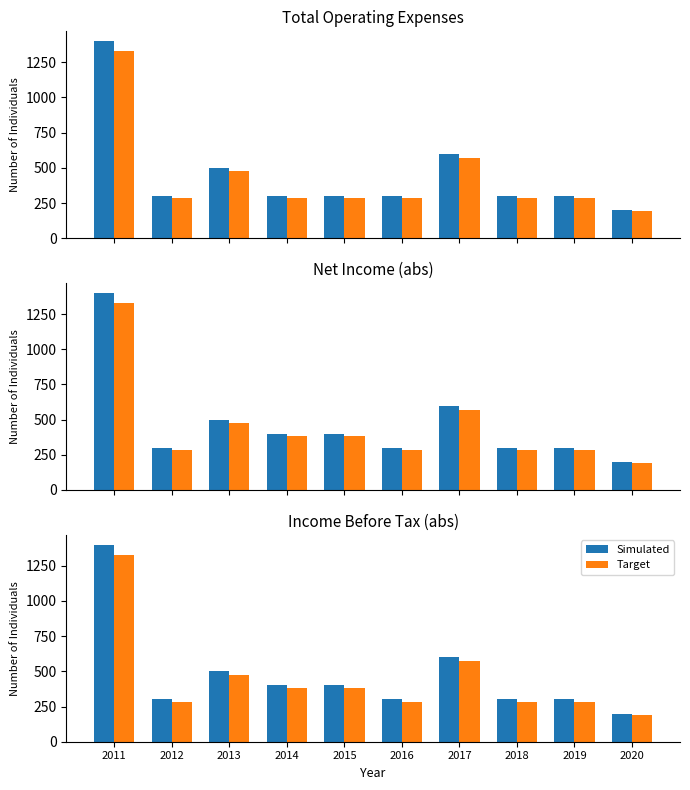

What are all the series names shown in the legend?

Simulated, Target